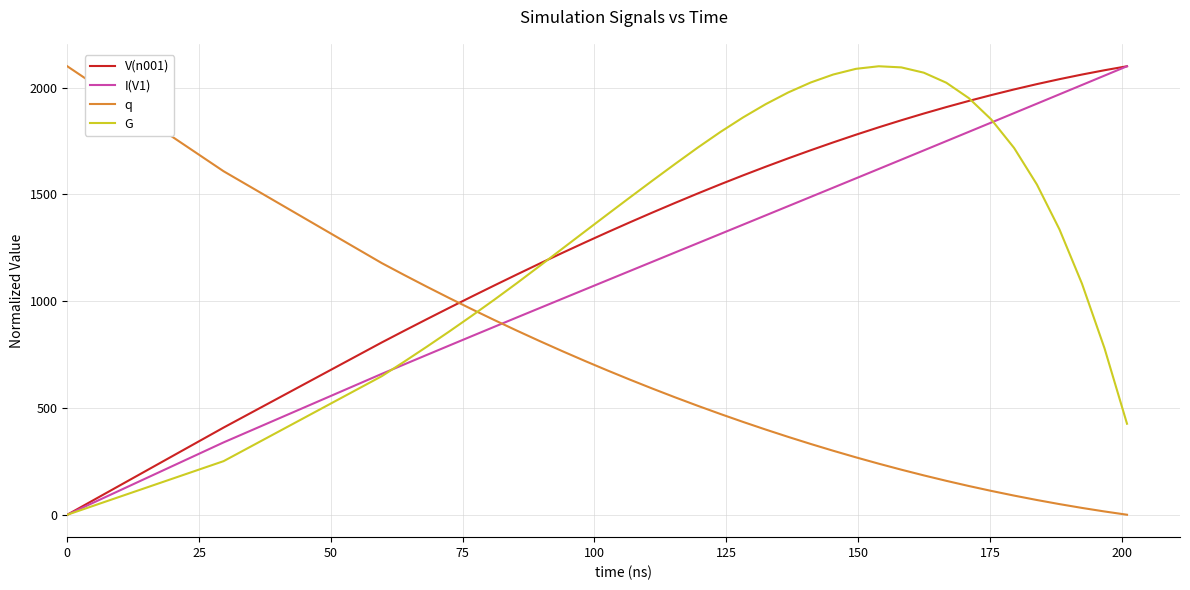

Count the number of data series in this chart.

4